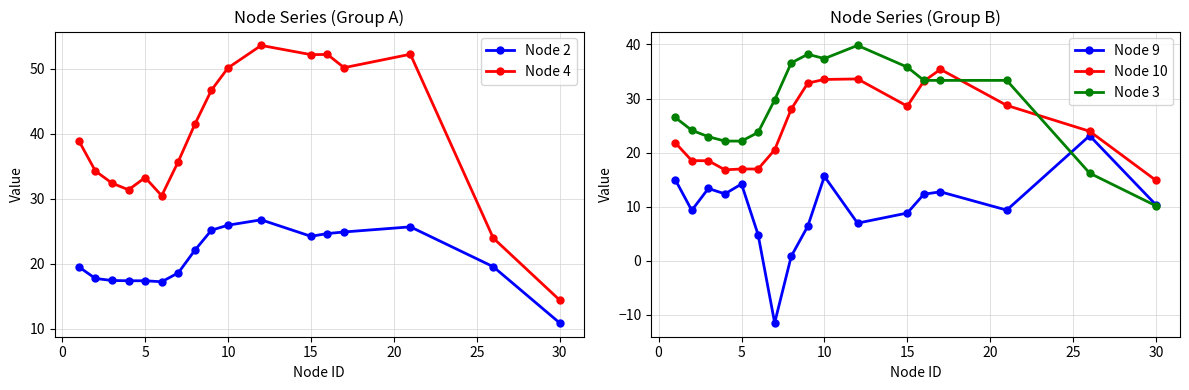

Is it true that Node 9 equals 2.7 at 15?

False